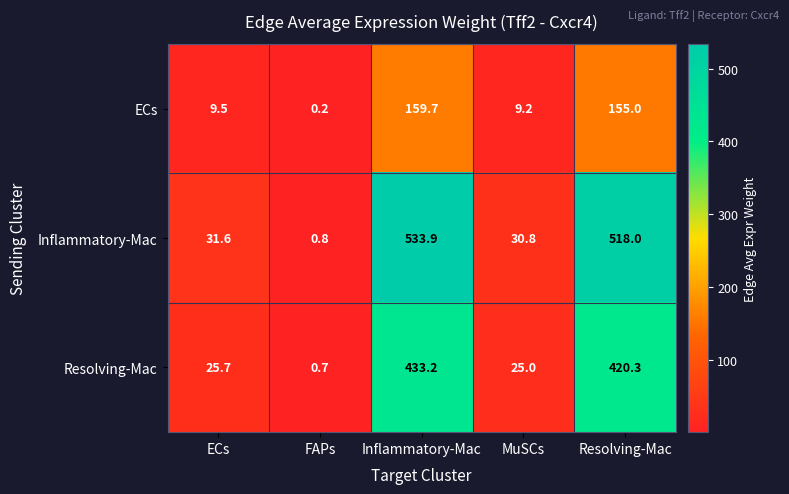

Rank the series by their maximum value, from lowest to highest.

ECs, Resolving-Mac, Inflammatory-Mac